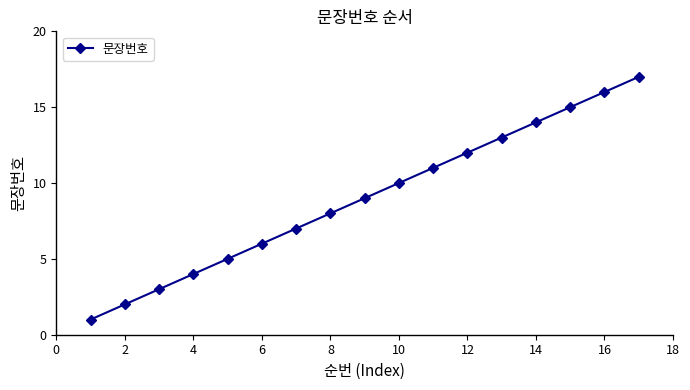

Count the number of categories in the chart.

17